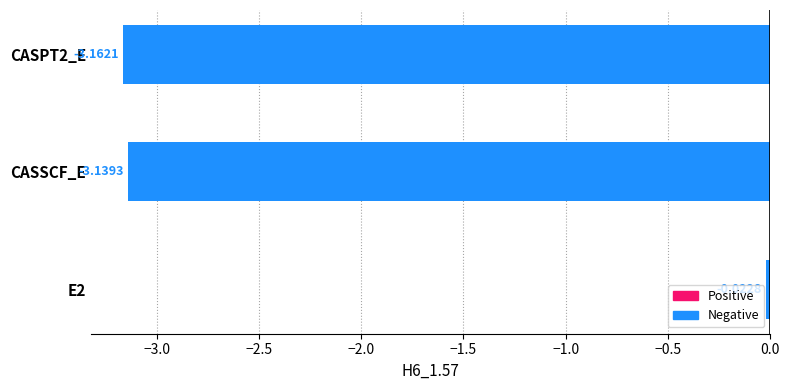

Which has a higher value, CASSCF_E or CASPT2_E?

CASSCF_E